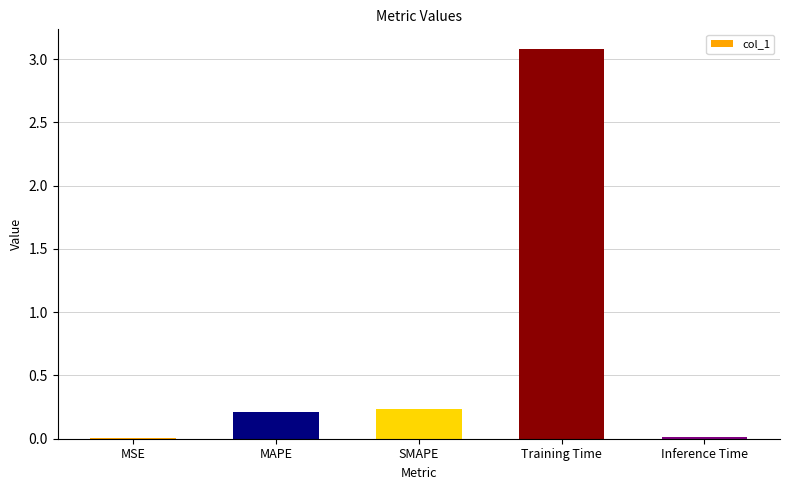

What is the average value?

0.7